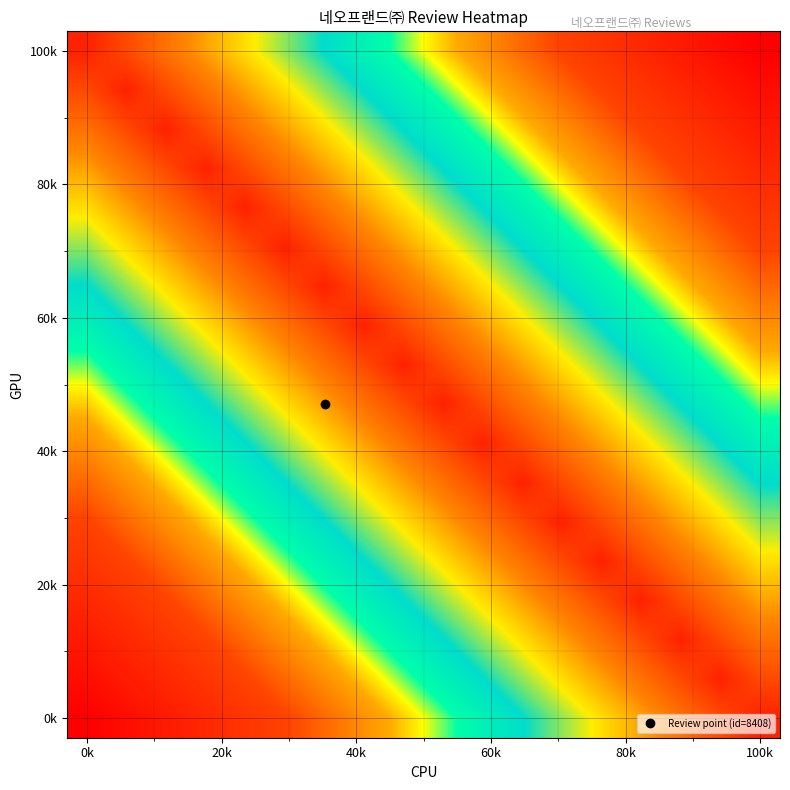

What is the smallest value displayed?

7558